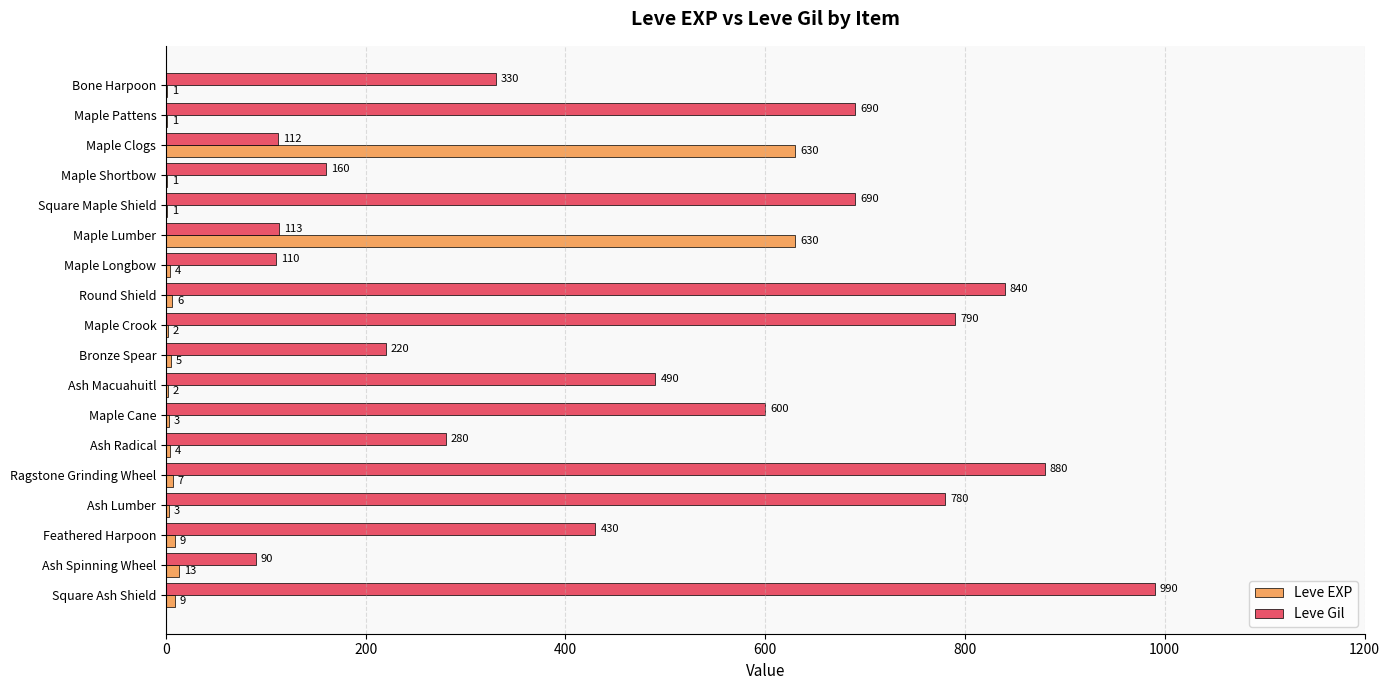

What is the sum of all Leve Gil values?

8595